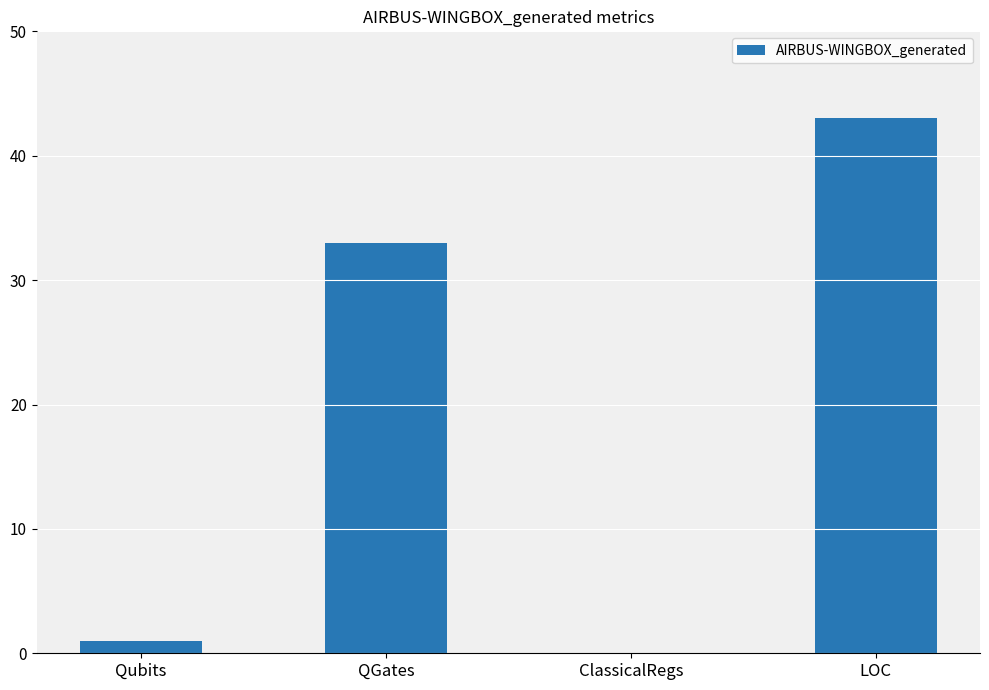

At which category does the chart reach its peak across all series?

LOC